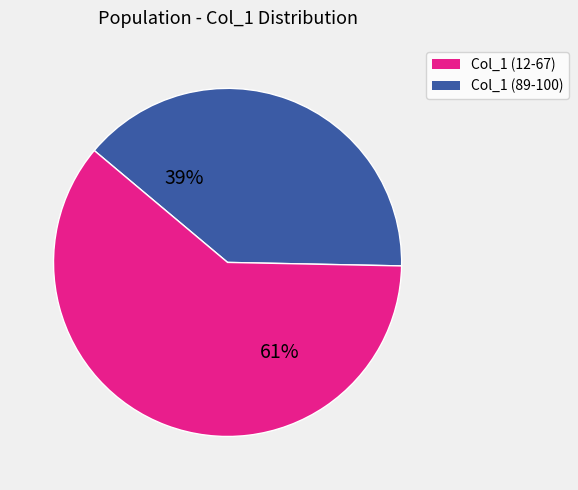

To the nearest percent, what is the average slice percentage?

50%